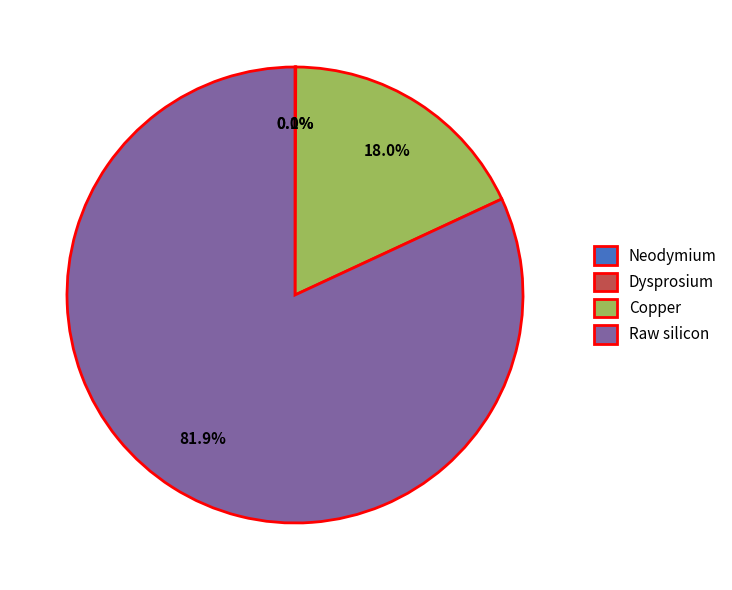

Which slice is the largest?

Raw silicon